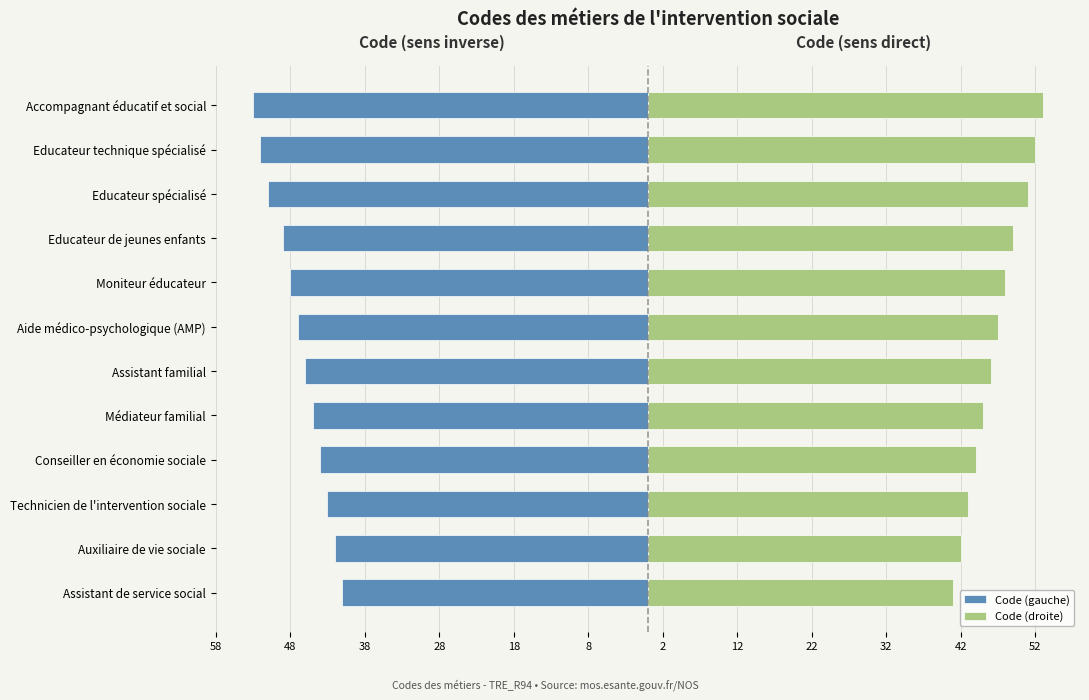

Is it true that Code (droite) equals 88 at Educateur spécialisé?

False